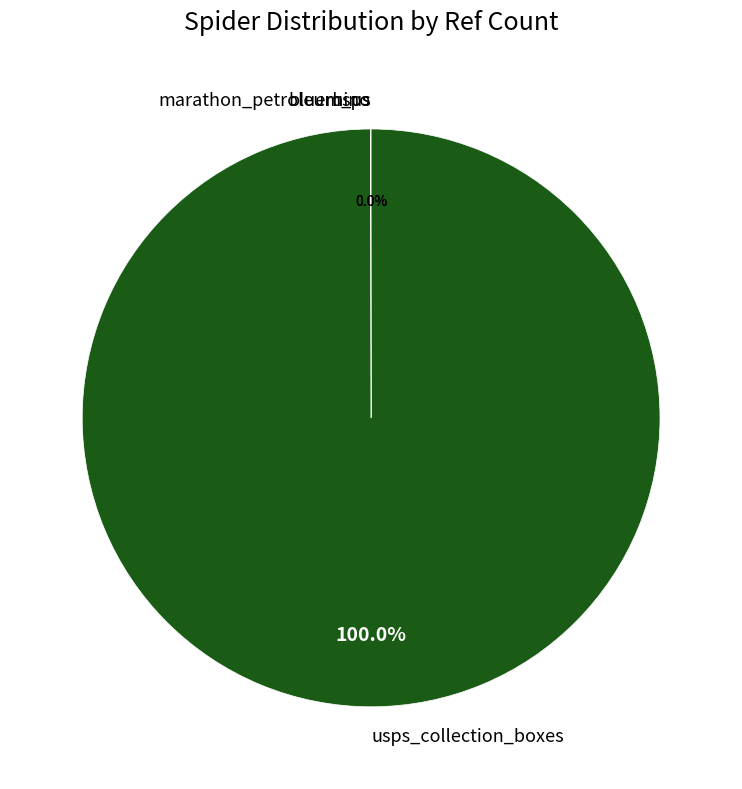

Is there any slice that represents more than half of the pie?

Yes